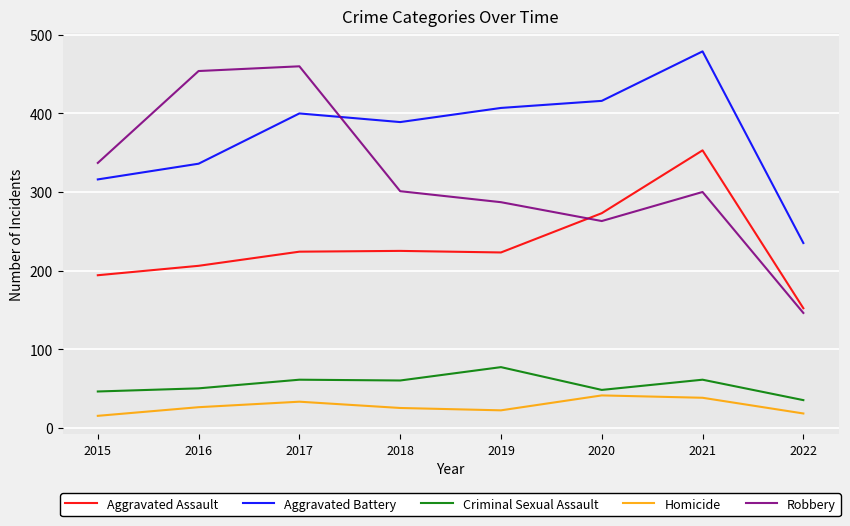

At which label does Criminal Sexual Assault reach its minimum?

2022